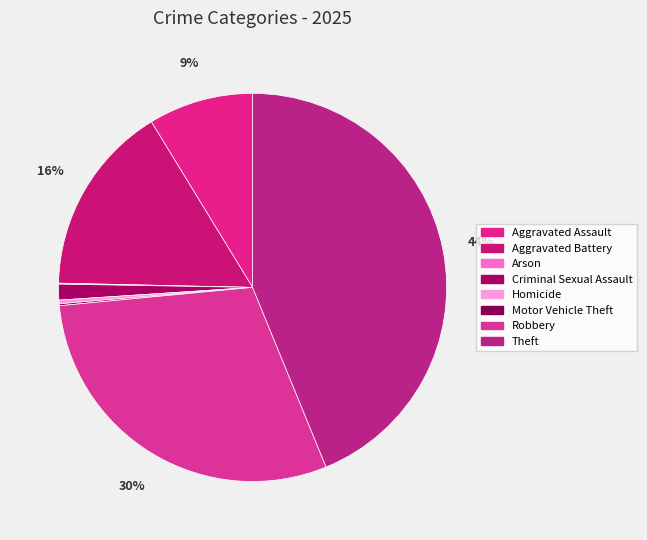

What is the smallest slice in the pie chart?

Arson